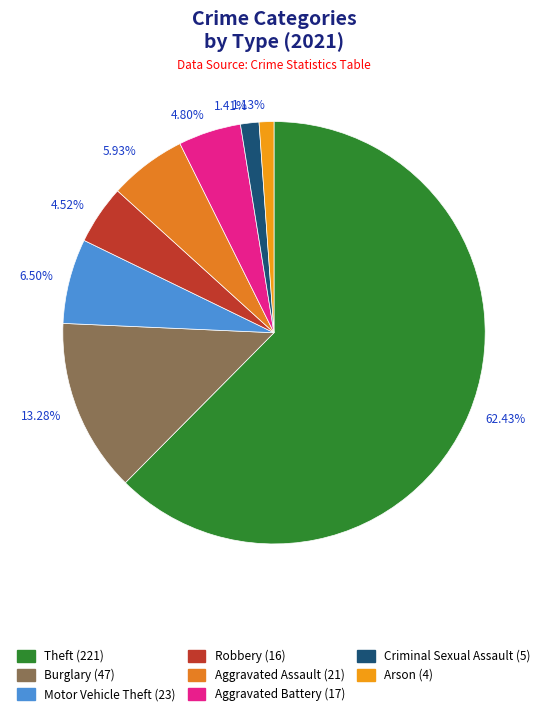

Is there any slice that represents more than half of the pie?

Yes